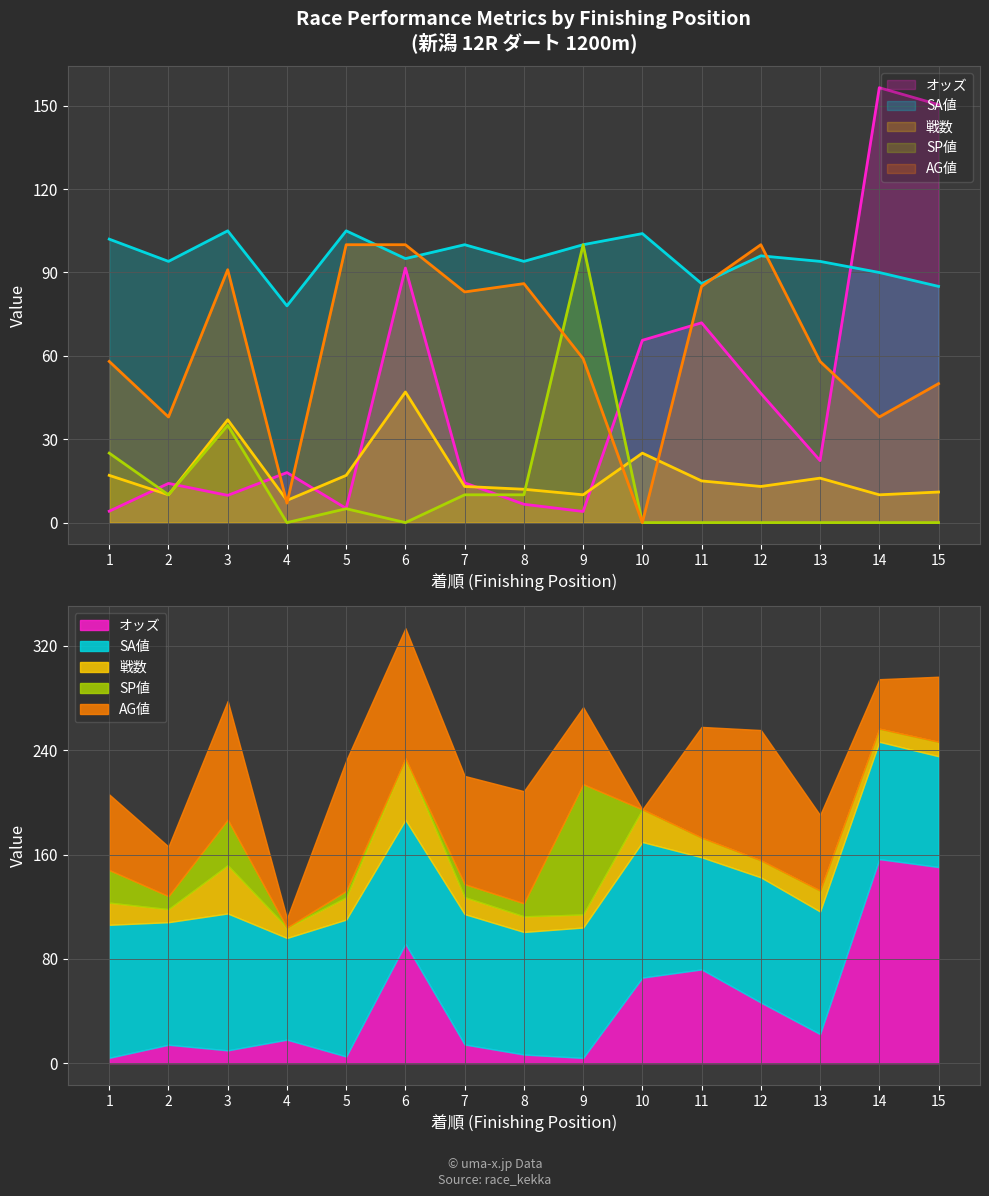

How many series are shown in this chart?

5